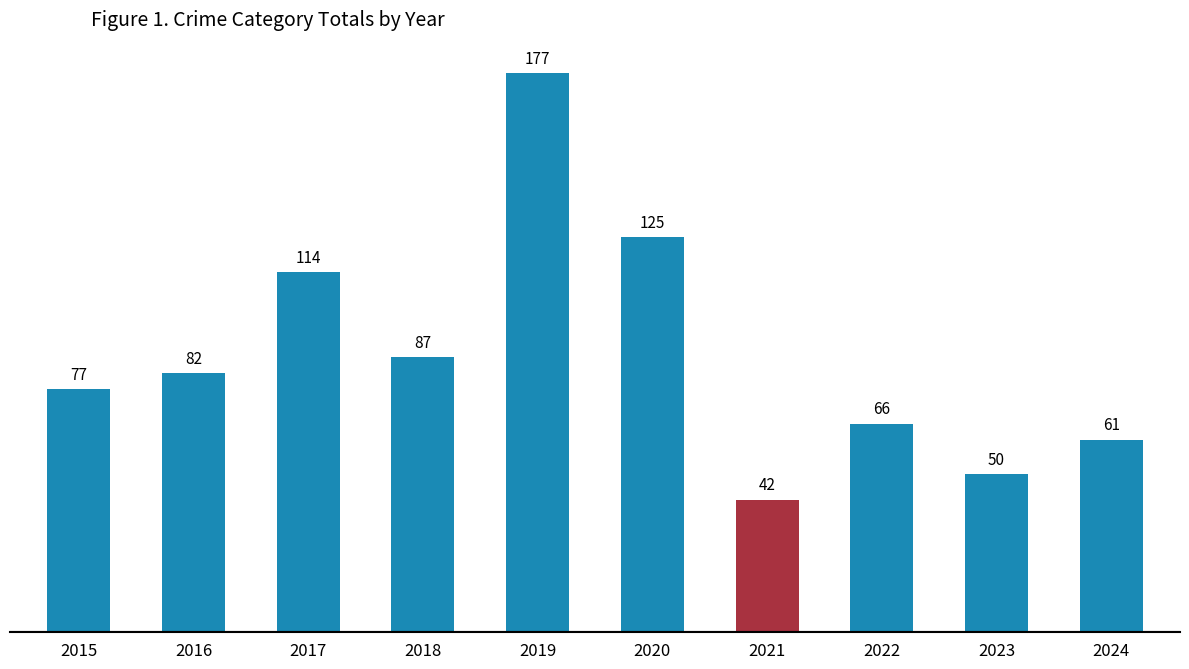

What is the sum of all values?

881